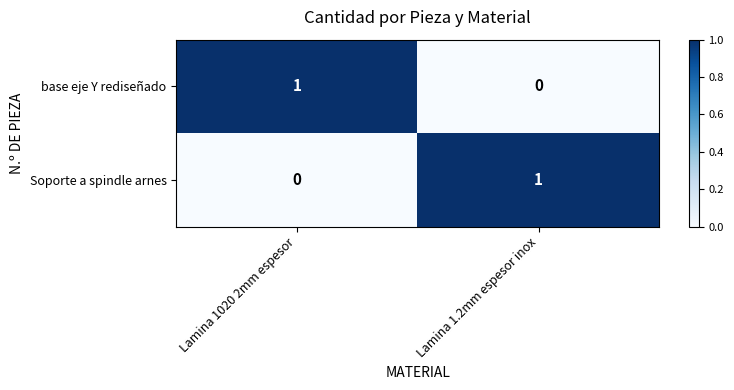

Rank the categories by base eje Y rediseñado value from highest to lowest.

Lamina 1020 2mm espesor, Lamina 1.2mm espesor inox